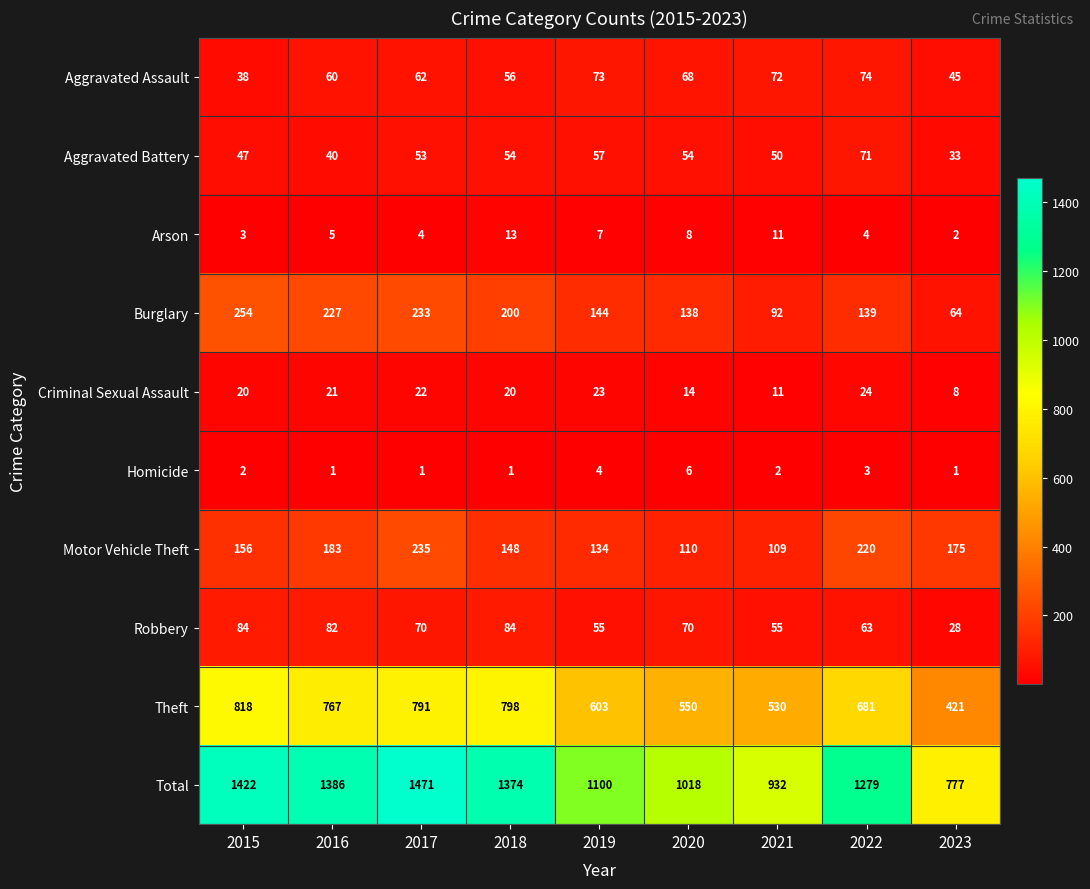

The Aggravated Assault series shows 48 at 2022. True or false?

False